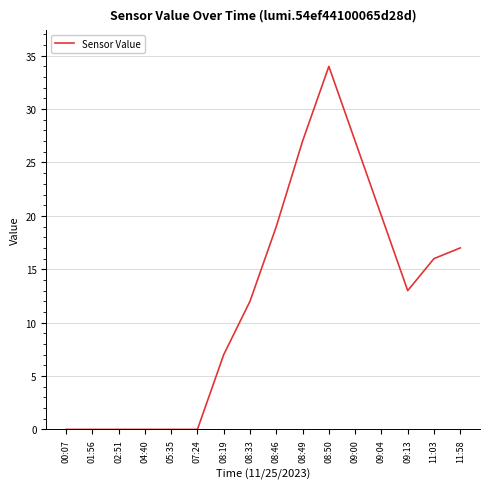

Is this an area chart (filled region under the line)?

No